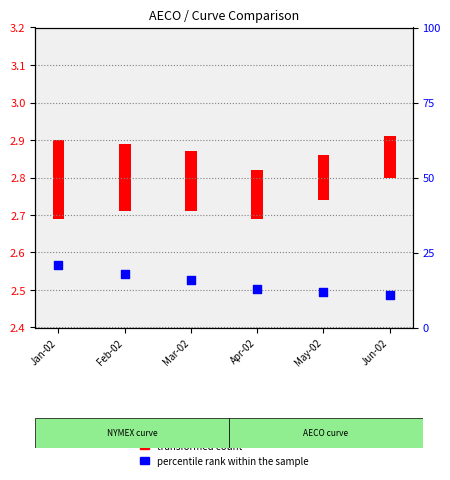

What is the change in value from Feb-02 to Apr-02?

-5